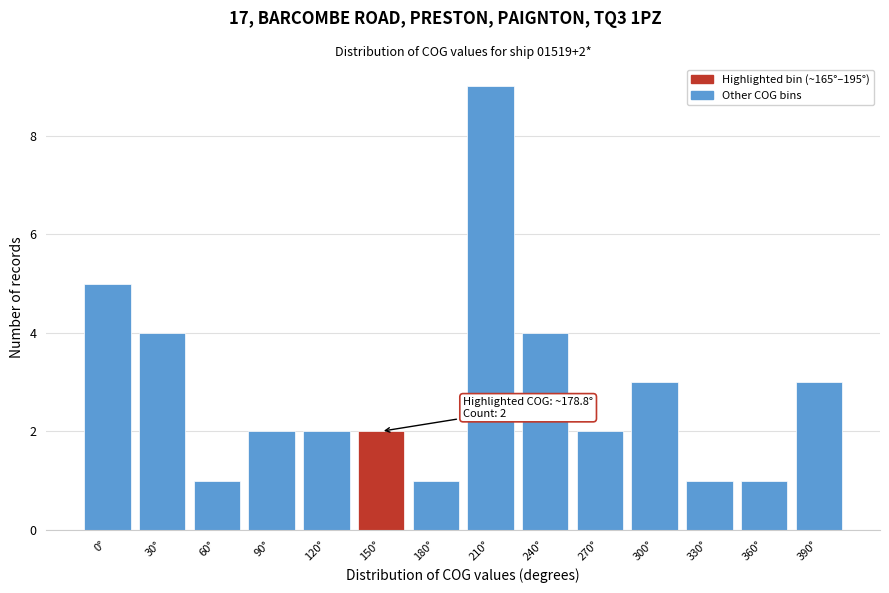

Reading left to right, transcribe all the data shown in this chart.

0°=5	30°=4	60°=1	90°=2	120°=2	150°=2	180°=1	210°=9	240°=4	270°=2	300°=3	330°=1	360°=1	390°=3